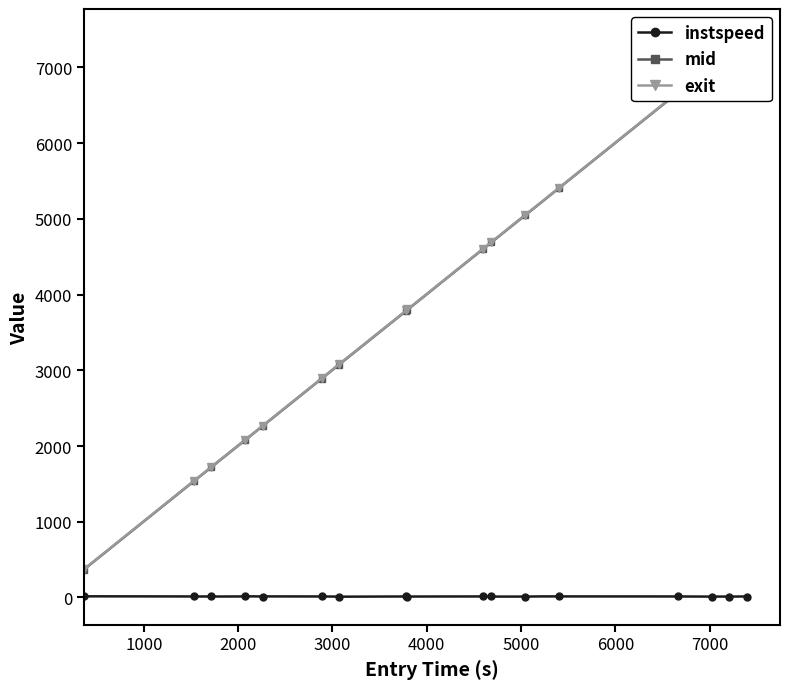

At how many categories does at least one series exceed 5918?

8